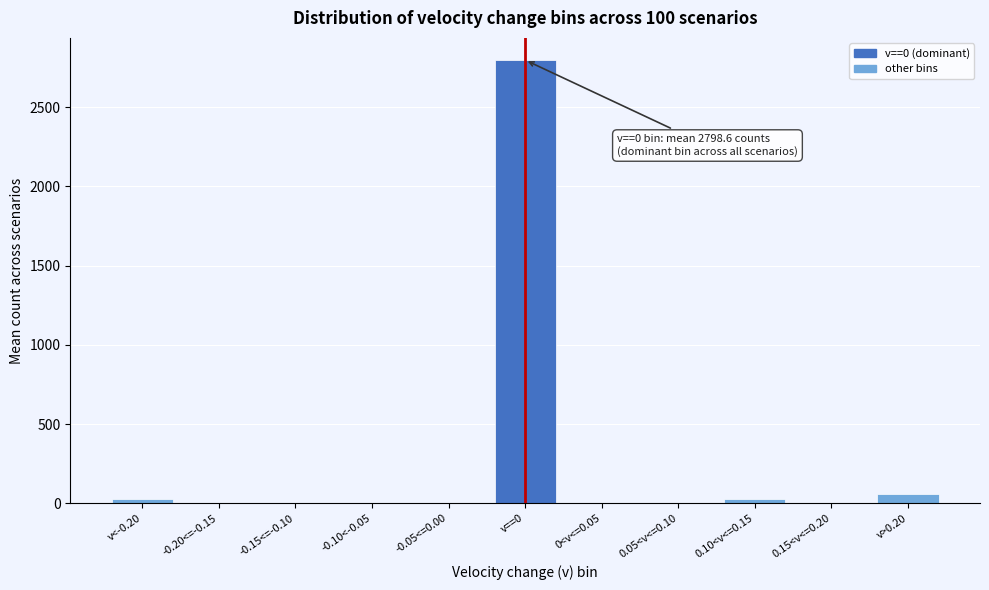

The chart shows a value of 2797.5 at v==0. True or false?

True